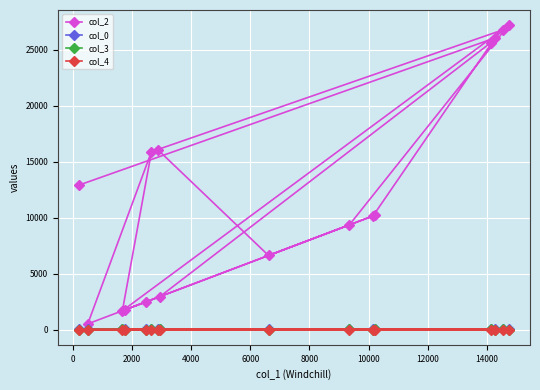

Which series has the largest total across all categories?

col_2